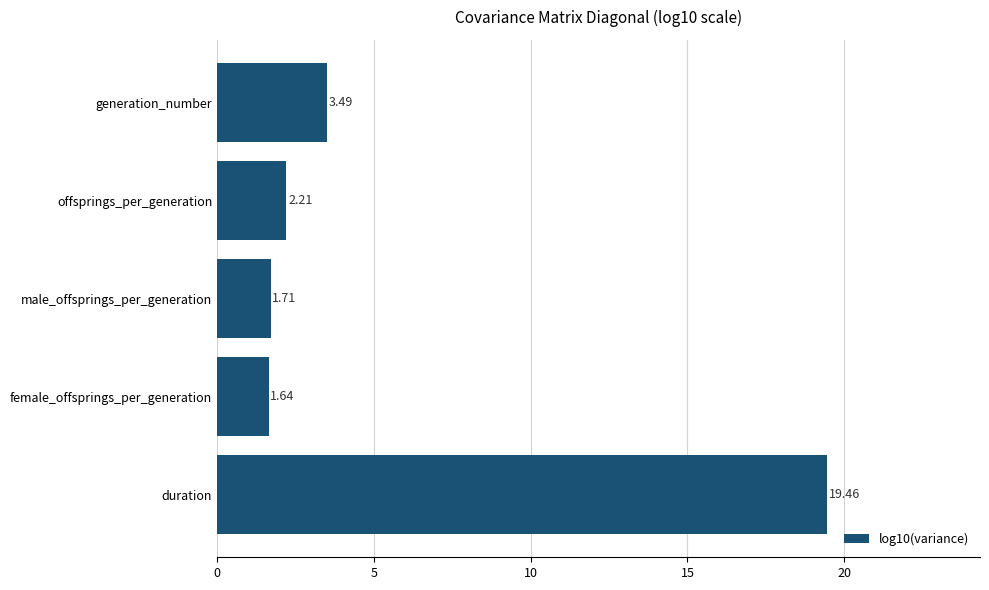

What is the difference between the second highest and minimum values?

1.9